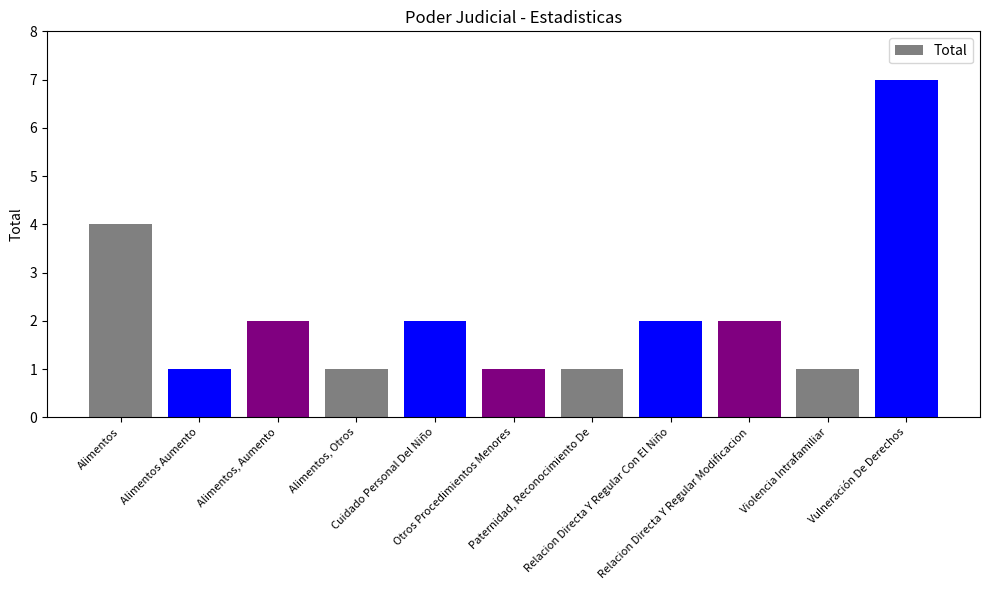

What is the difference between the second highest and minimum values?

3